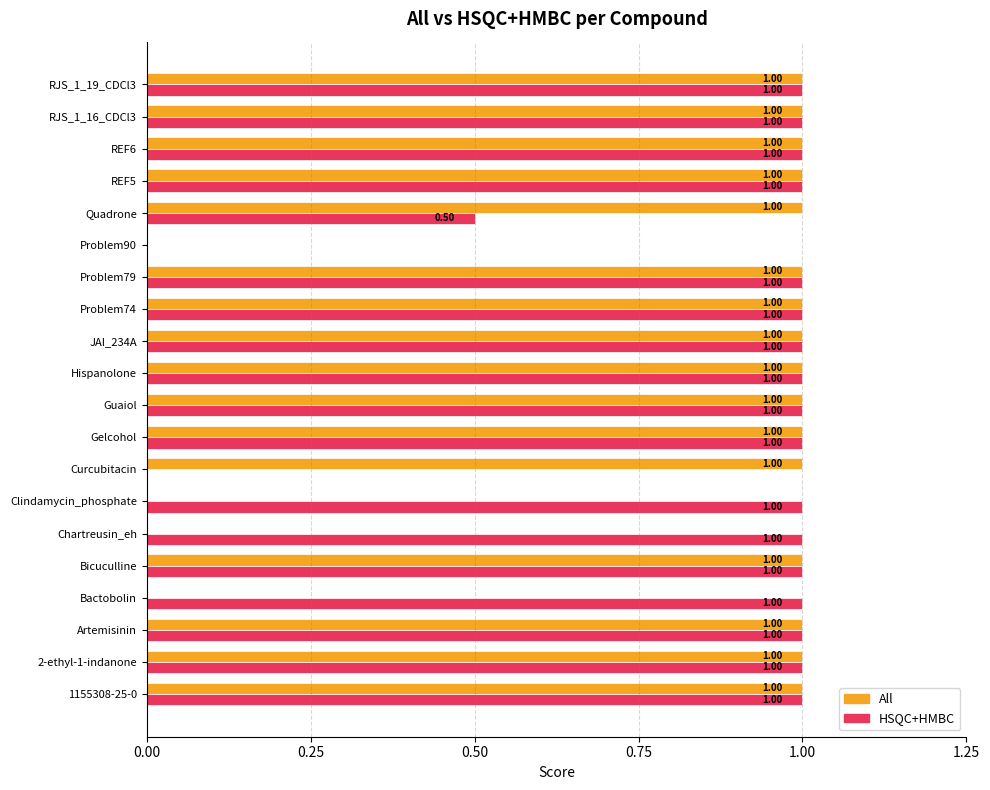

What is the total value across all series at Bactobolin?

1.0